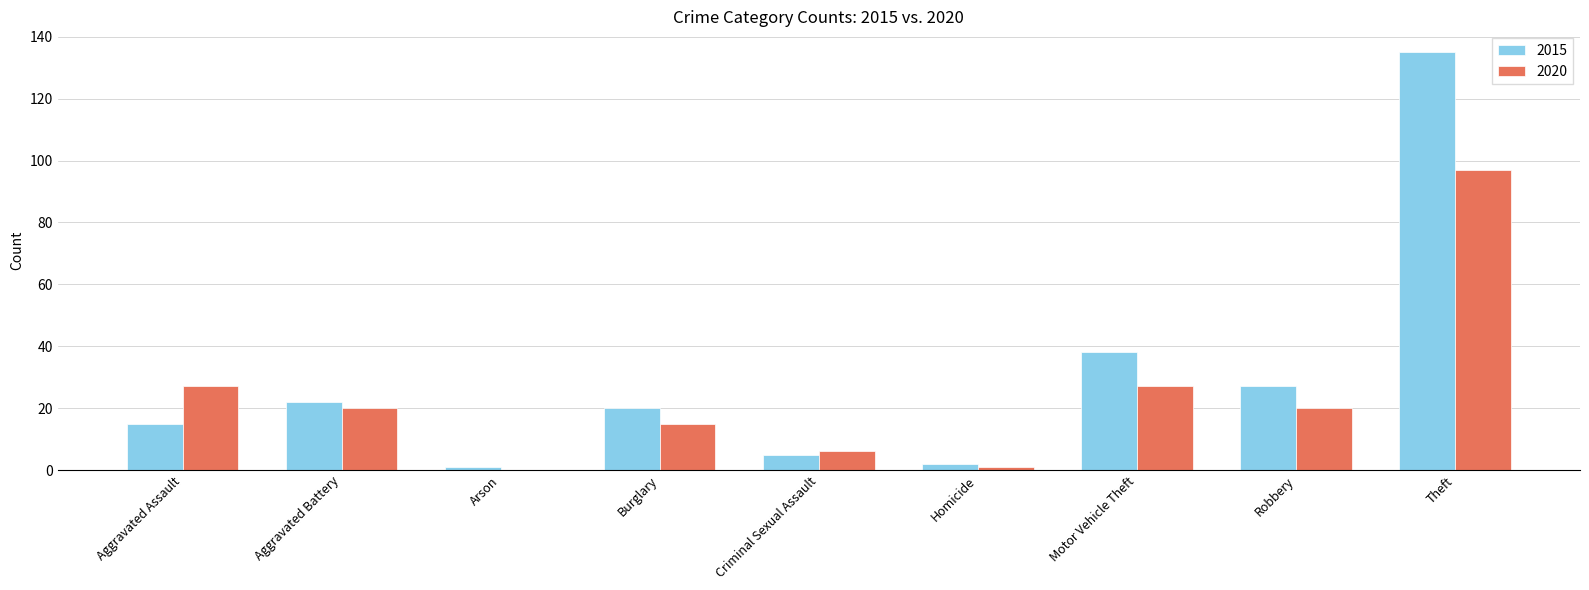

Is the value of 2015 at Theft greater than the value of 2020 at Motor Vehicle Theft?

Yes